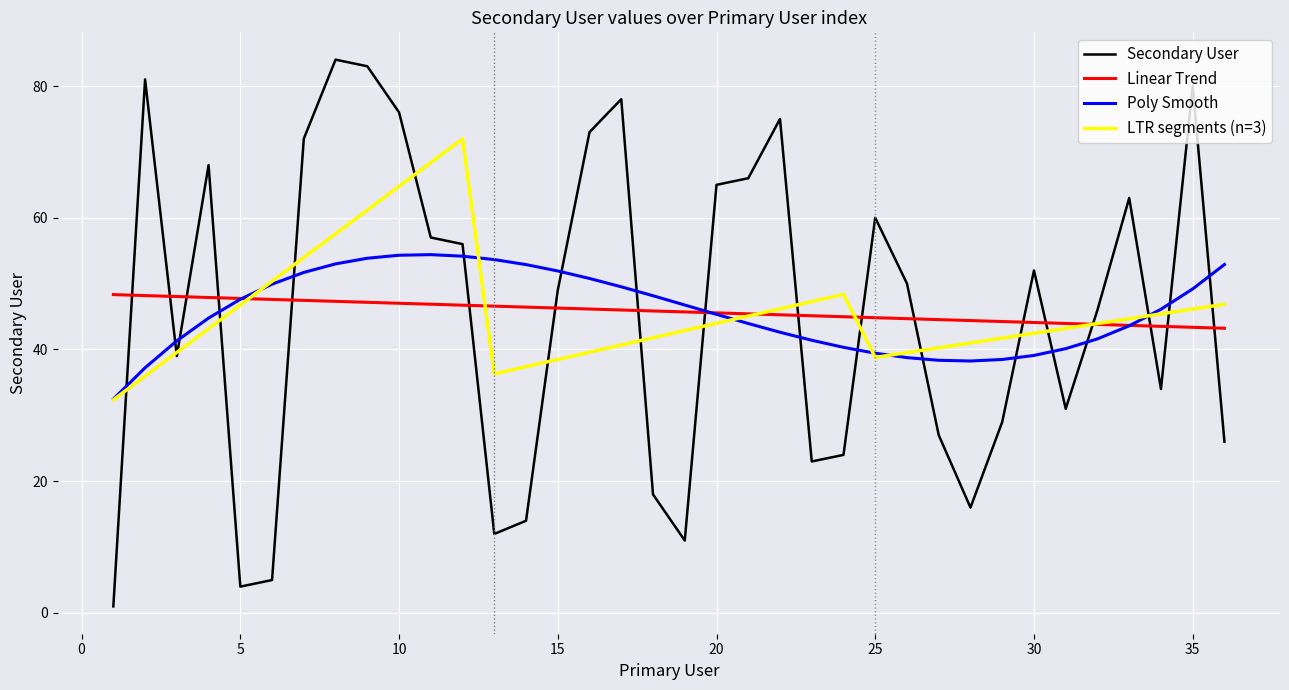

Which series has the largest range (max minus min)?

Secondary User